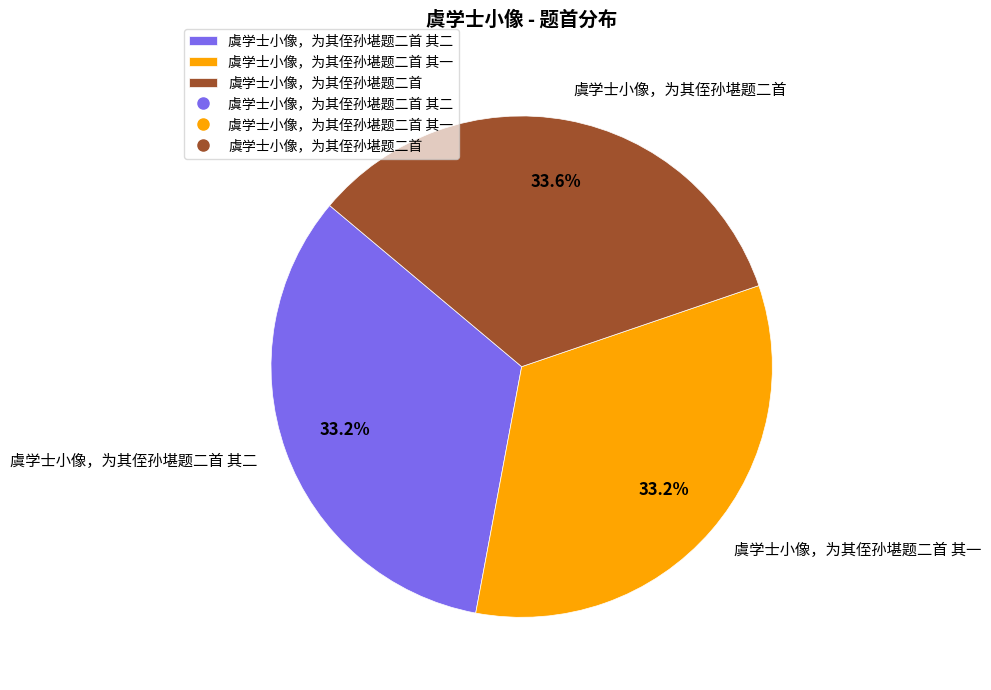

The 虞学士小像，为其侄孙堪题二首 其一 slice represents 43% of the pie. True or false?

False